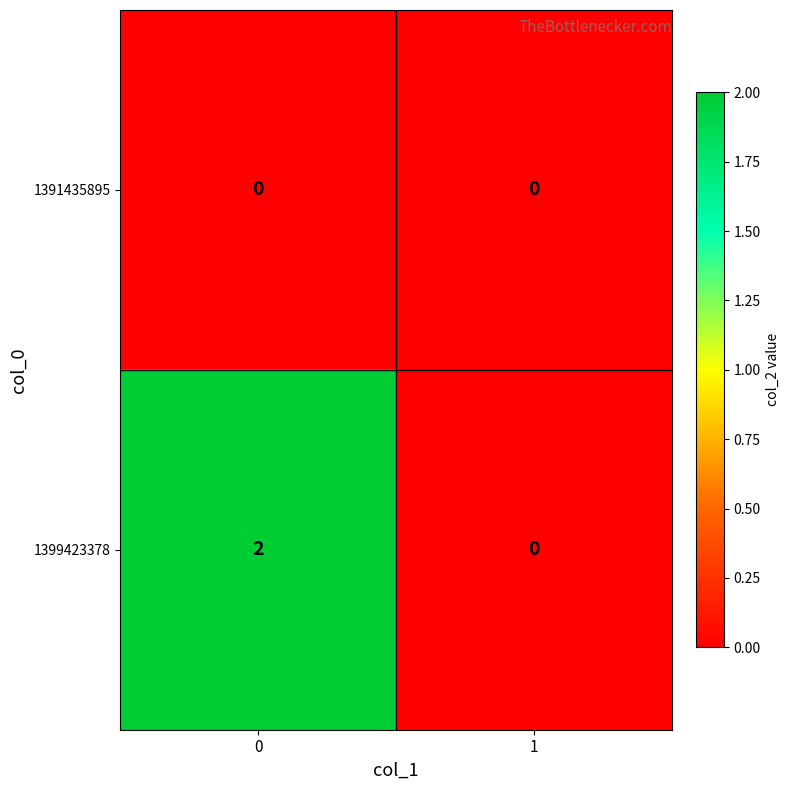

Between 0 and 1, which series saw the biggest shift?

1399423378